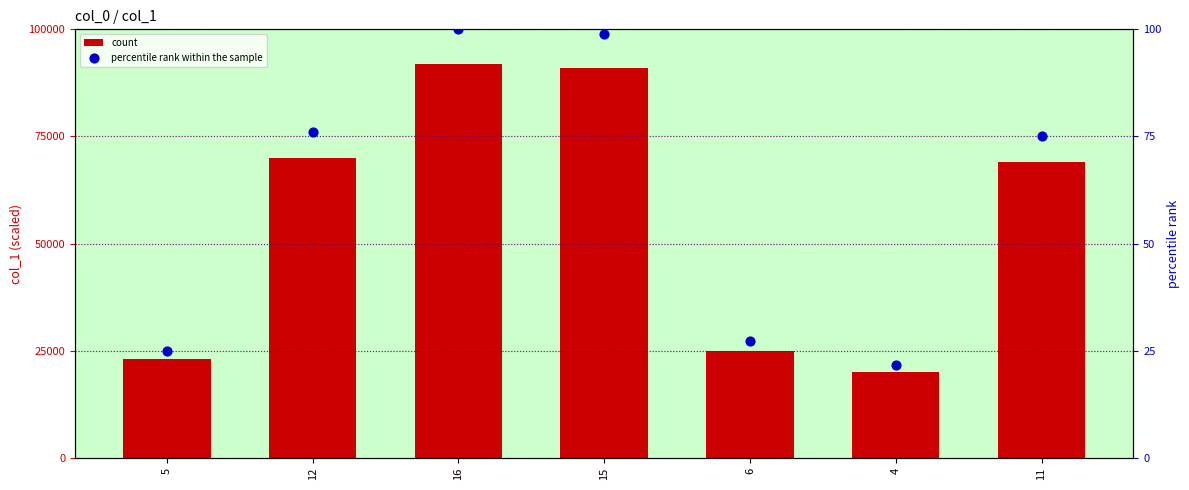

Is the value of count at 12 greater than the value of percentile rank within the sample at 5?

Yes